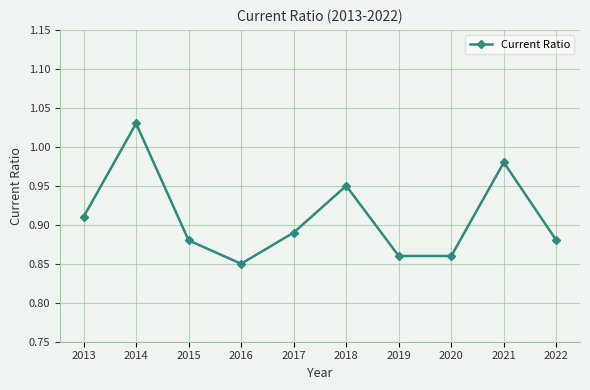

How many values are between 0 and 1?

9